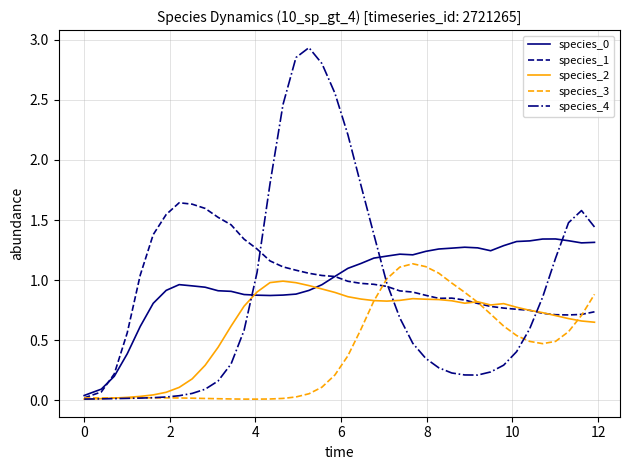

Which series has the widest spread of values?

species_4